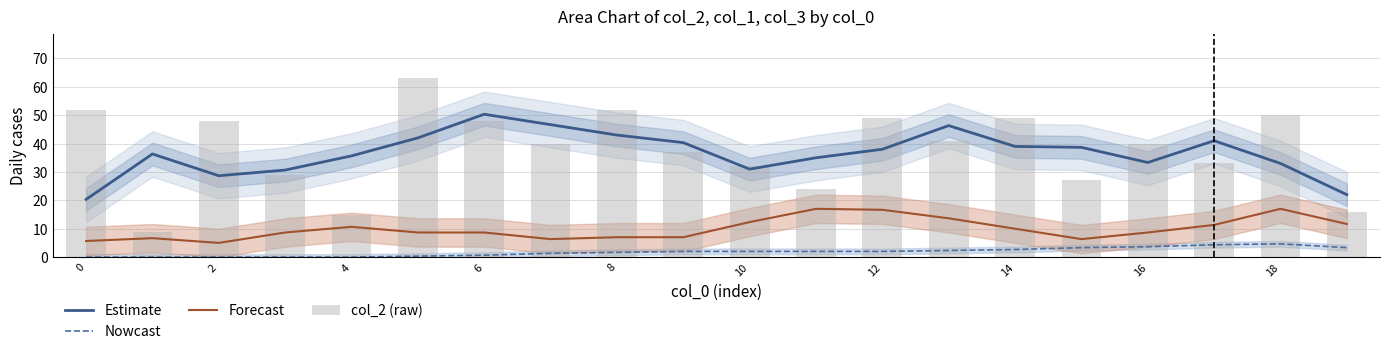

What is the value of the Nowcast bar at the 18th from the left?

4.3